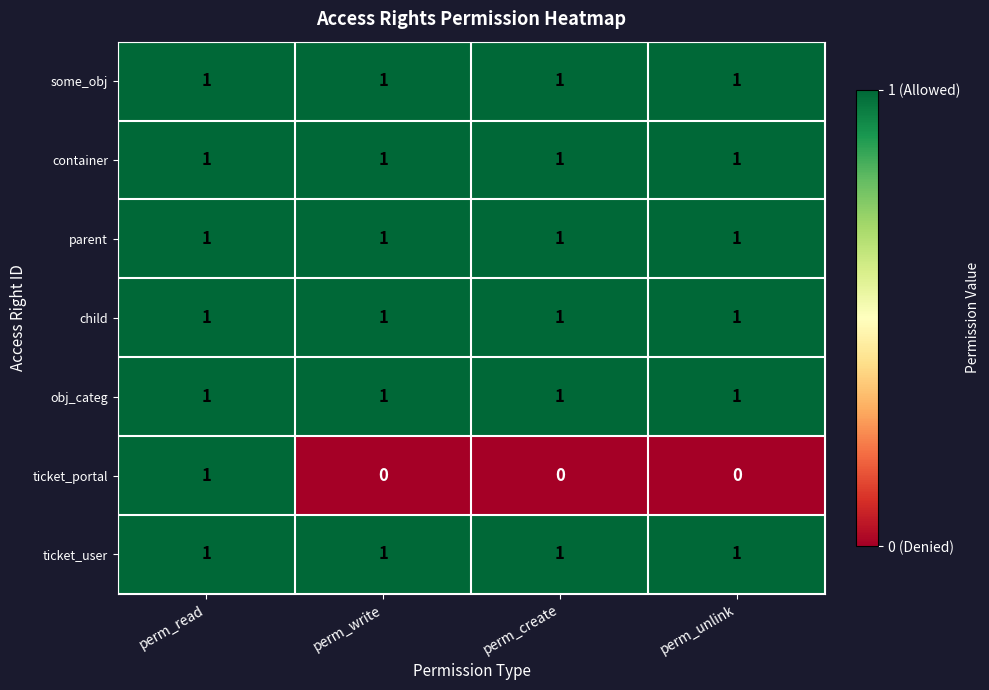

What is the total value across all series at perm_unlink?

6